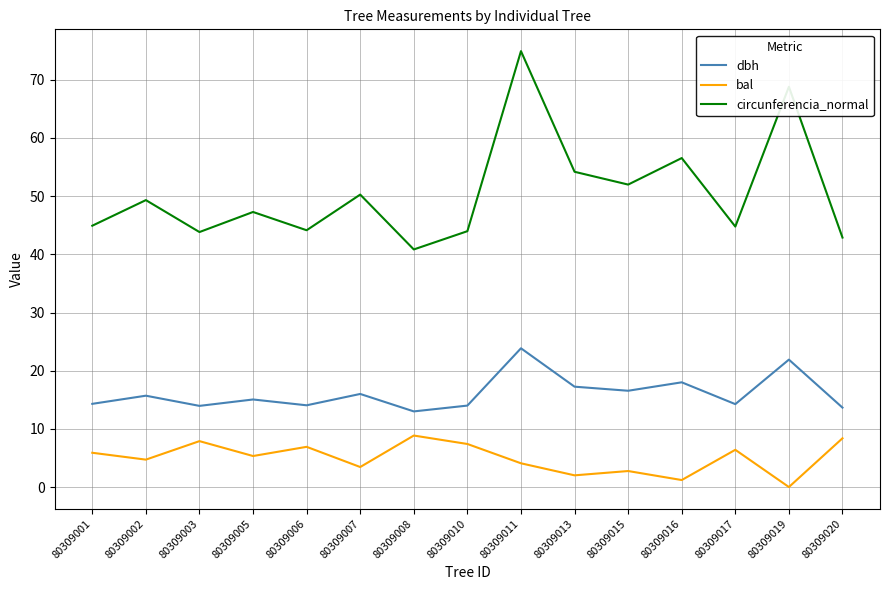

Which series has the largest range (max minus min)?

circunferencia_normal